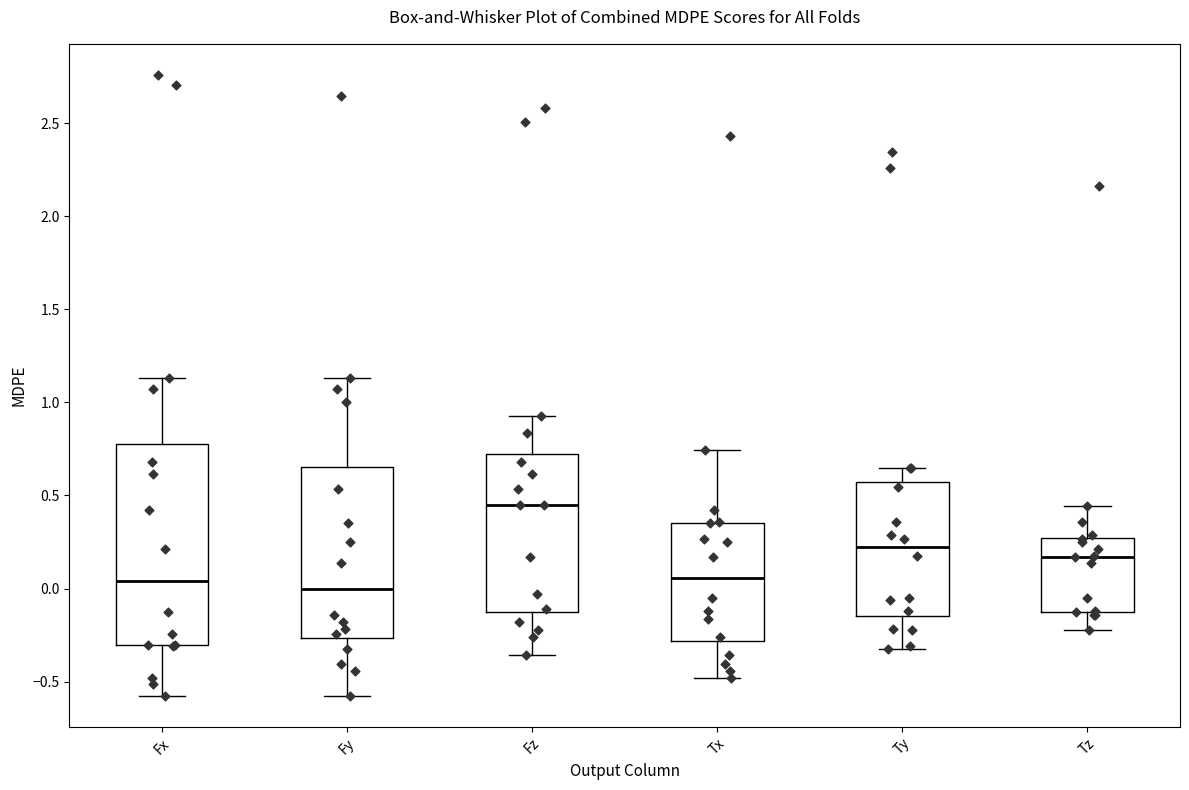

Reading left to right, transcribe this box plot: for each box, give where its median line is, the range the box spans, and where its two whiskers end, as read against the y-axis. The values are not printed on the chart, so give them approximately, as read against the axis.

Fx: median 0.05, box -0.30 to 0.80, whiskers -0.60 to 1.15
Fy: median 0.00, box -0.25 to 0.65, whiskers -0.60 to 1.15
Fz: median 0.45, box -0.15 to 0.70, whiskers -0.35 to 0.95
Tx: median 0.05, box -0.30 to 0.35, whiskers -0.50 to 0.75
Ty: median 0.20, box -0.15 to 0.55, whiskers -0.35 to 0.65
Tz: median 0.15, box -0.10 to 0.25, whiskers -0.20 to 0.45